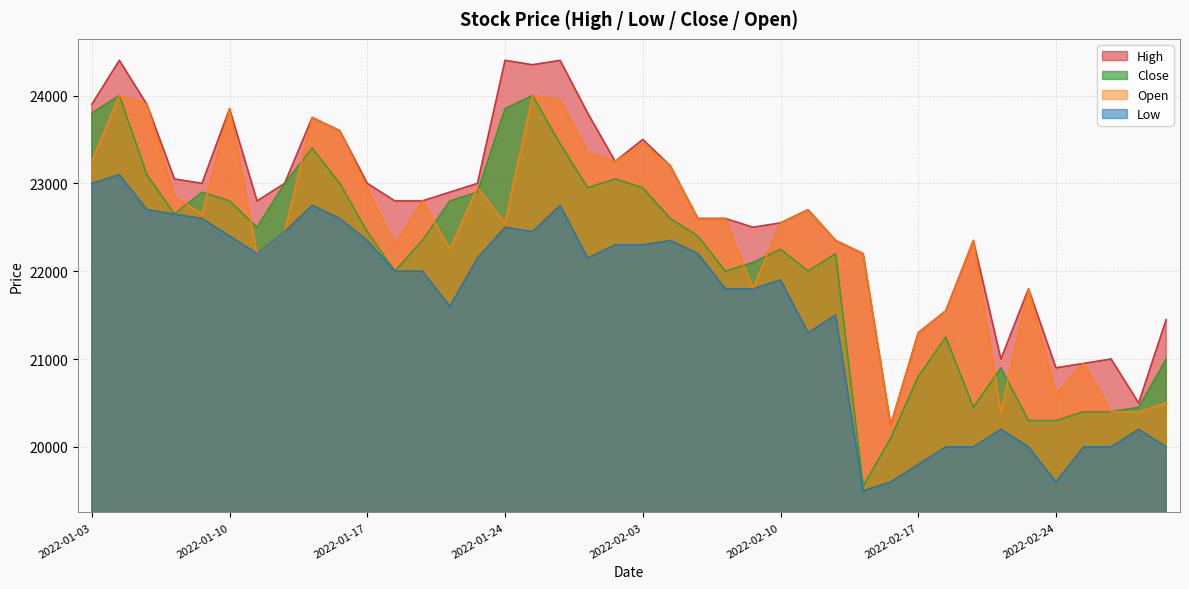

What is the sum of all Close values?

885350